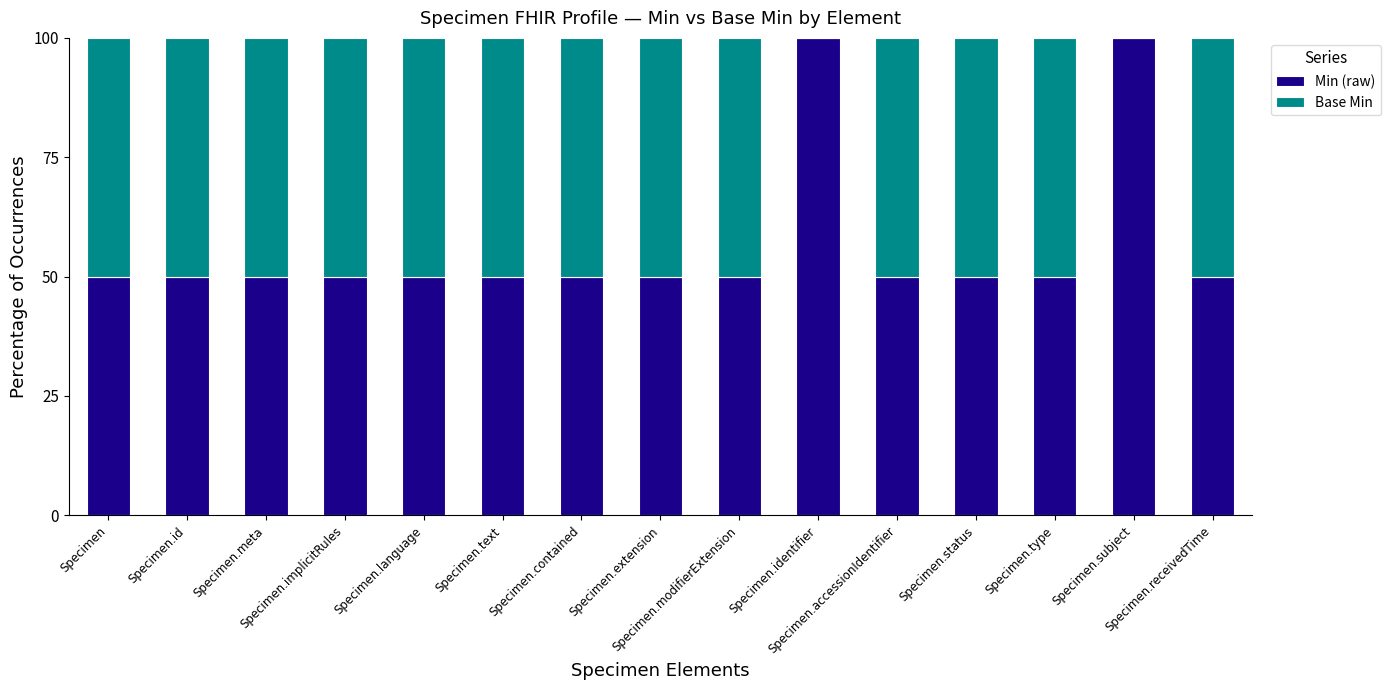

Are the bars horizontal?

No